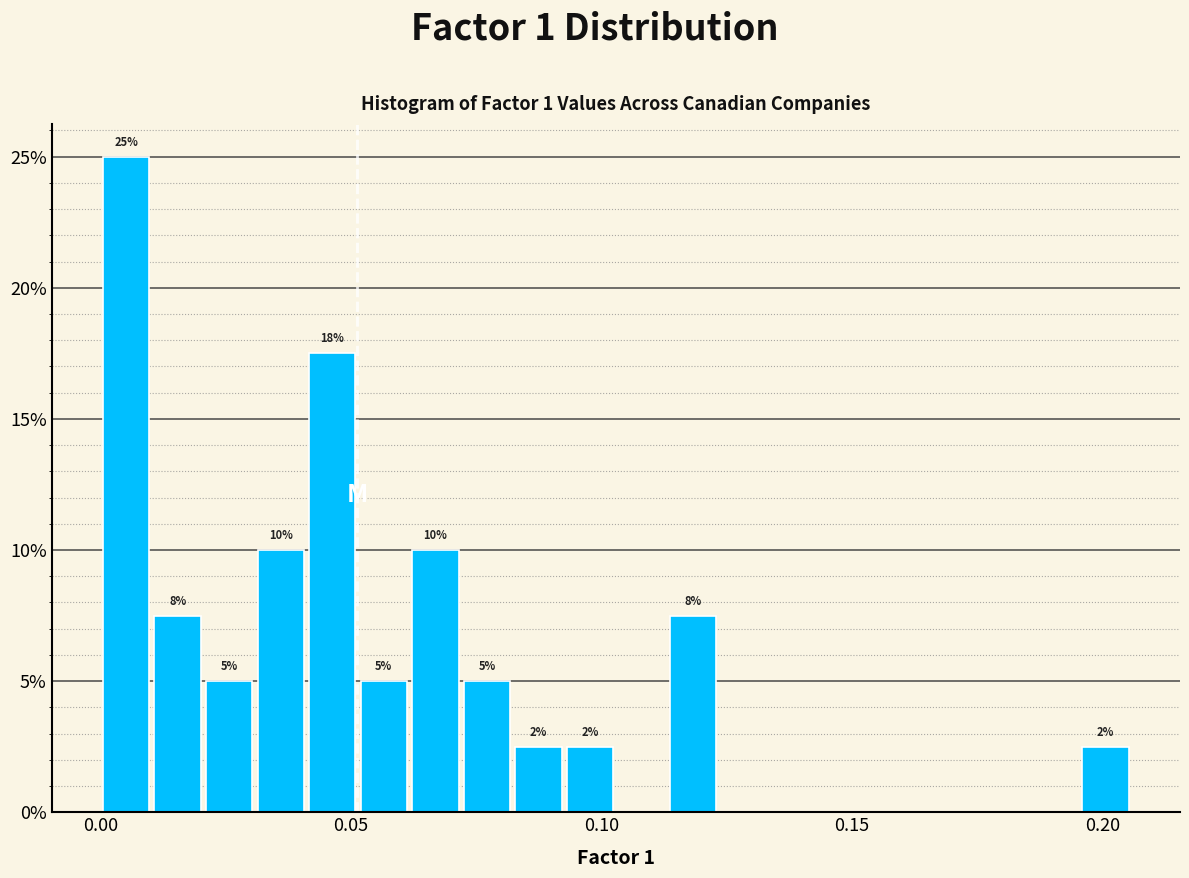

Around what value on the x-axis is the tallest bar? Give the approximate position of its centre, as read against the axis.

0.005